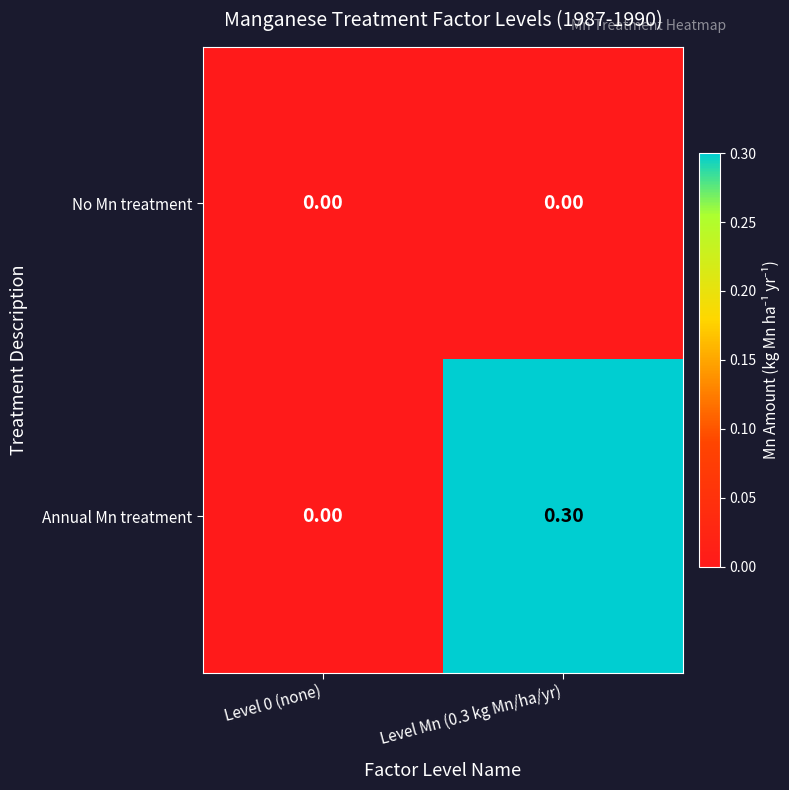

Which series changed the most between Level 0 (none) and Level Mn (0.3 kg Mn/ha/yr)?

Annual Mn treatment